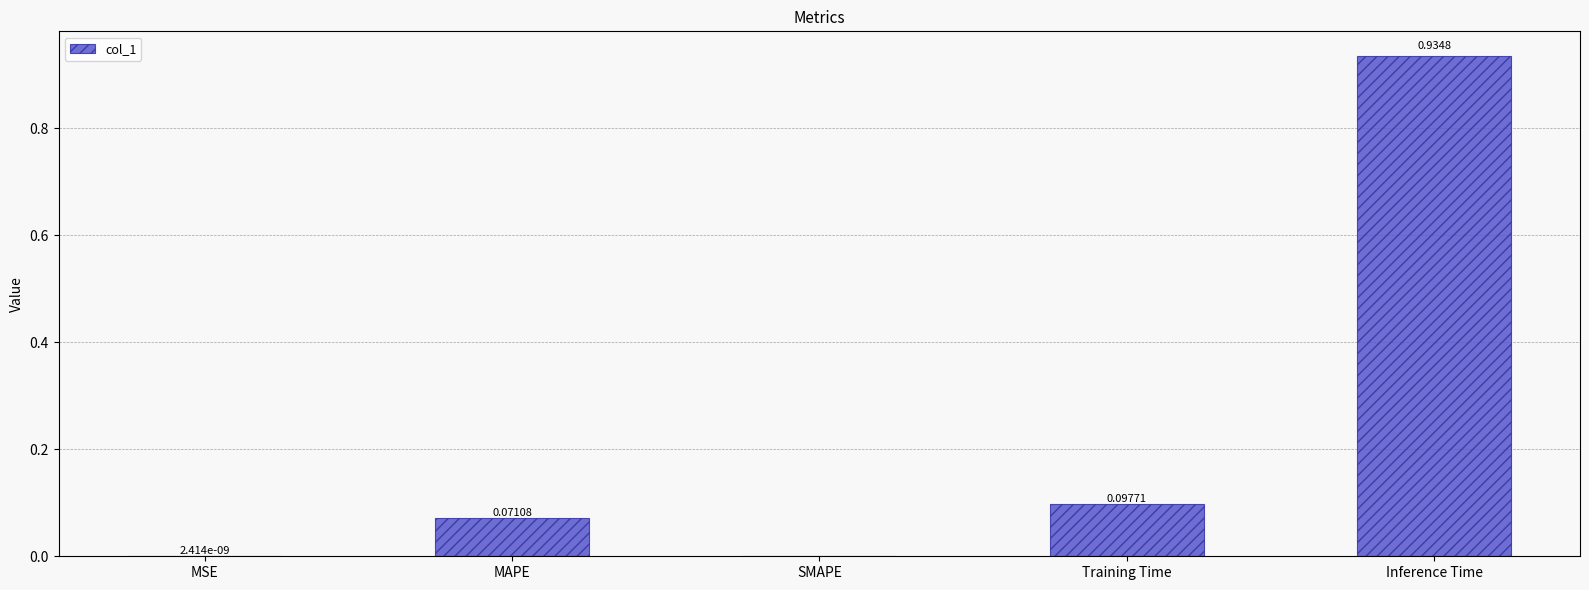

At which category does the chart reach its peak across all series?

Inference Time